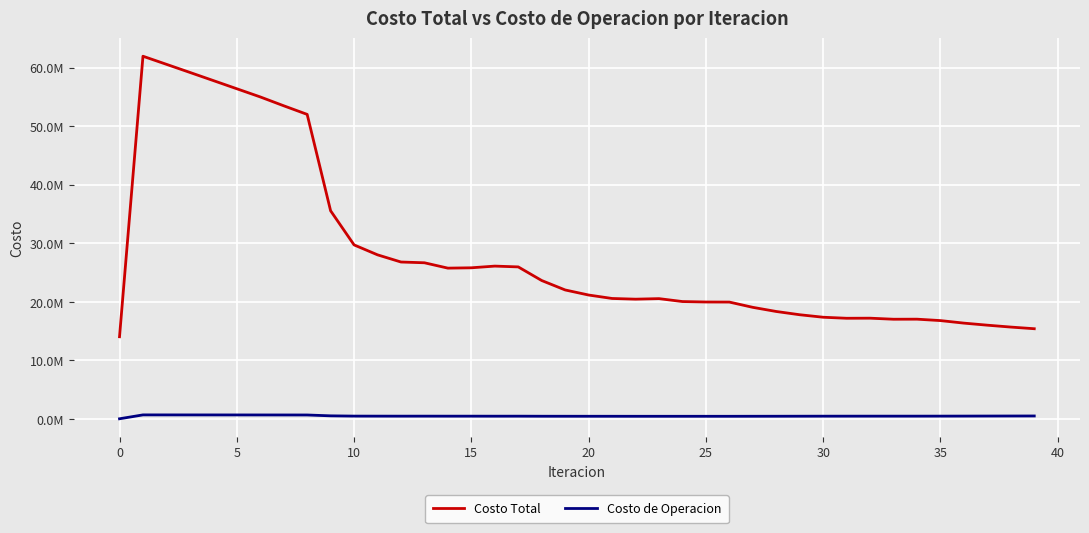

Is this an area chart (filled region under the line)?

No